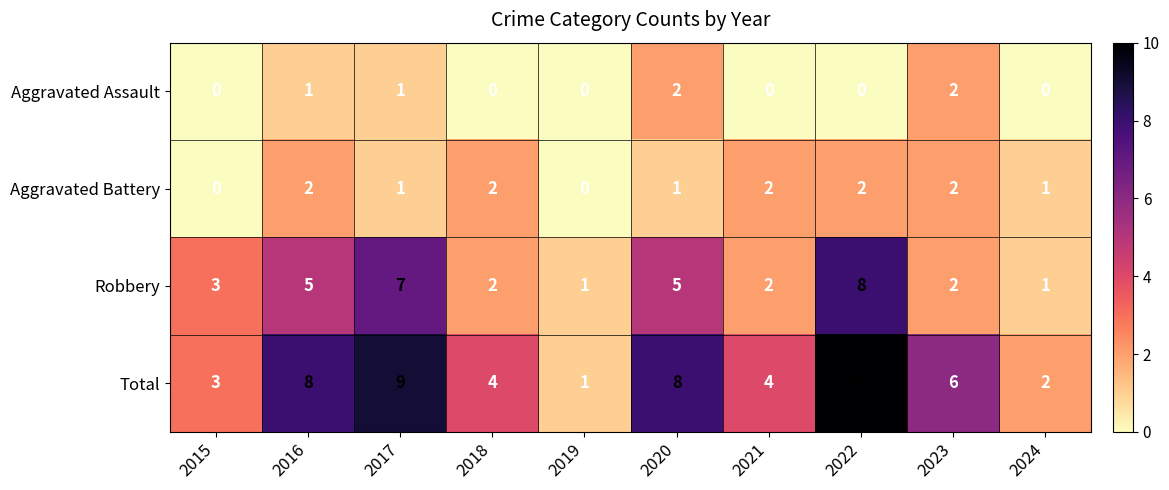

How many Aggravated Assault values are between 0 and 1?

8